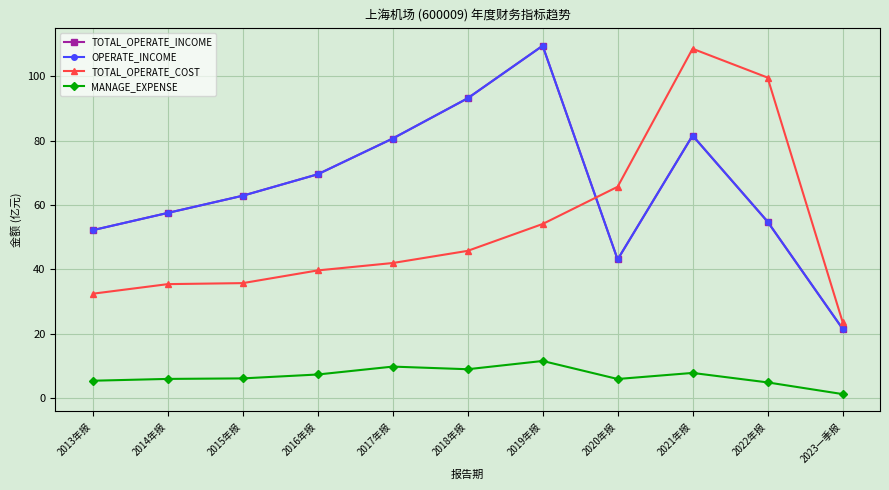

The OPERATE_INCOME series shows 62.9 at 2015年报. True or false?

True